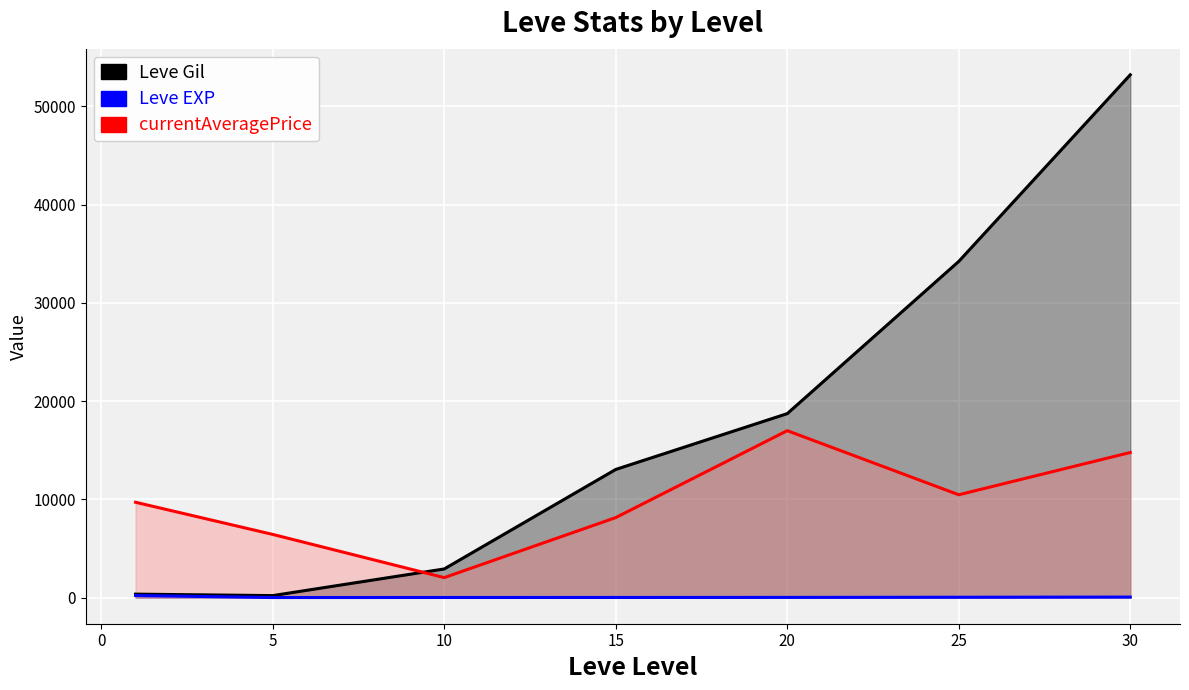

Does the chart display data point markers on the line(s)?

No